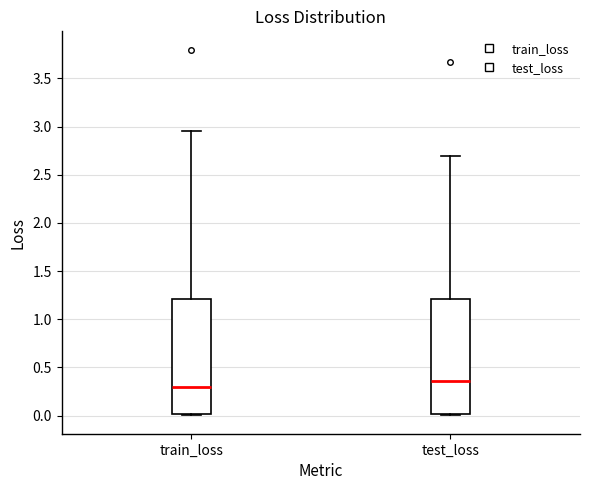

Reading left to right, transcribe this box plot: for each box, give where its median line is, the range the box spans, and where its two whiskers end, as read against the y-axis. The values are not printed on the chart, so give them approximately, as read against the axis.

train_loss: median 0.30, box 0.00 to 1.20, whiskers 0.00 to 2.95
test_loss: median 0.35, box 0.00 to 1.20, whiskers 0.00 to 2.70